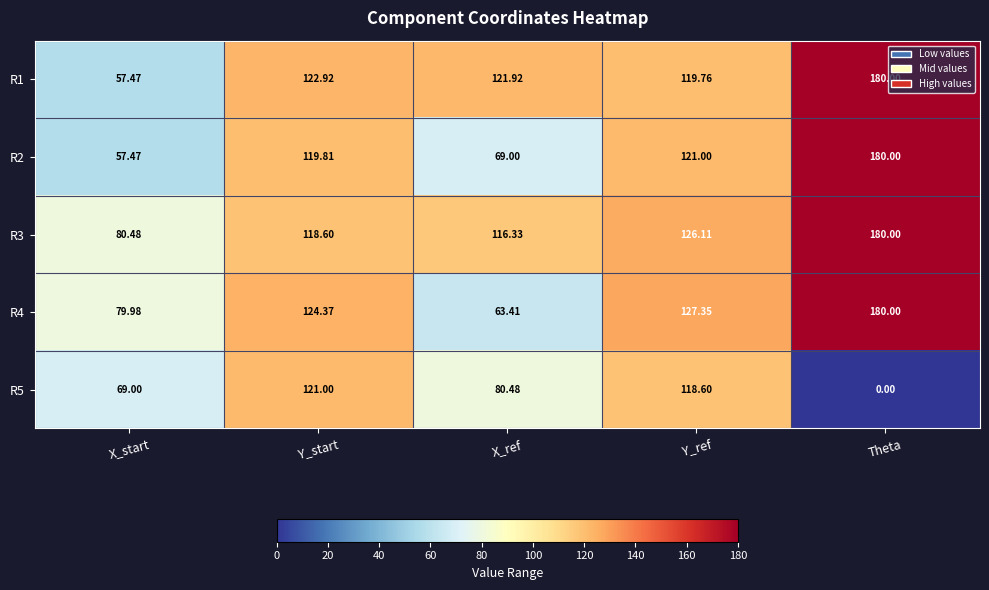

At which label does R2 reach its minimum?

X_start